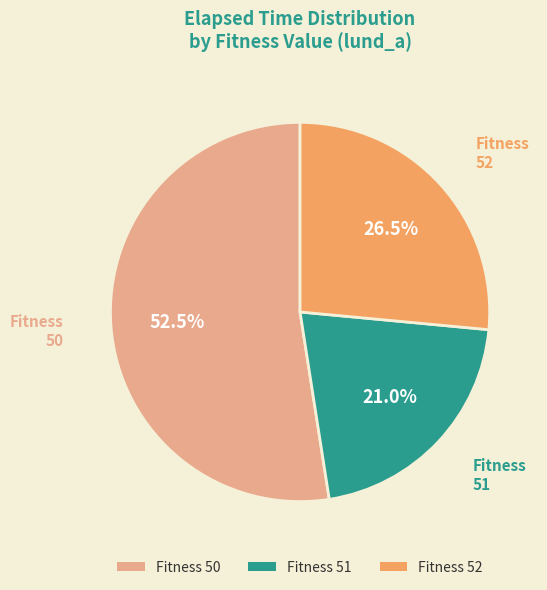

Count the number of slices in the pie.

3